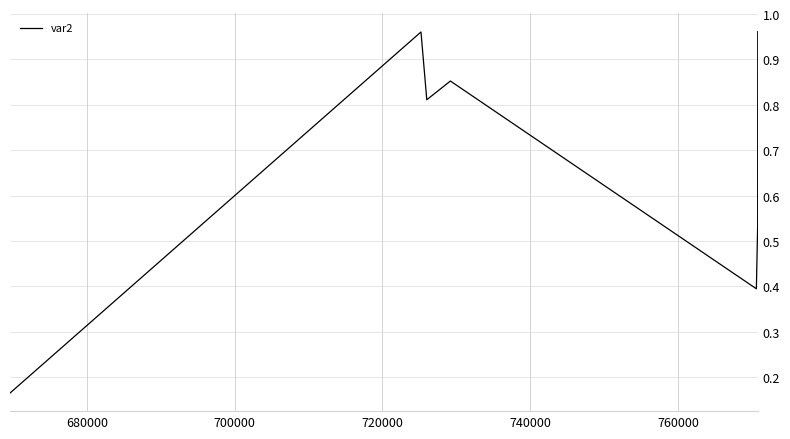

Does the chart display data point markers on the line(s)?

No